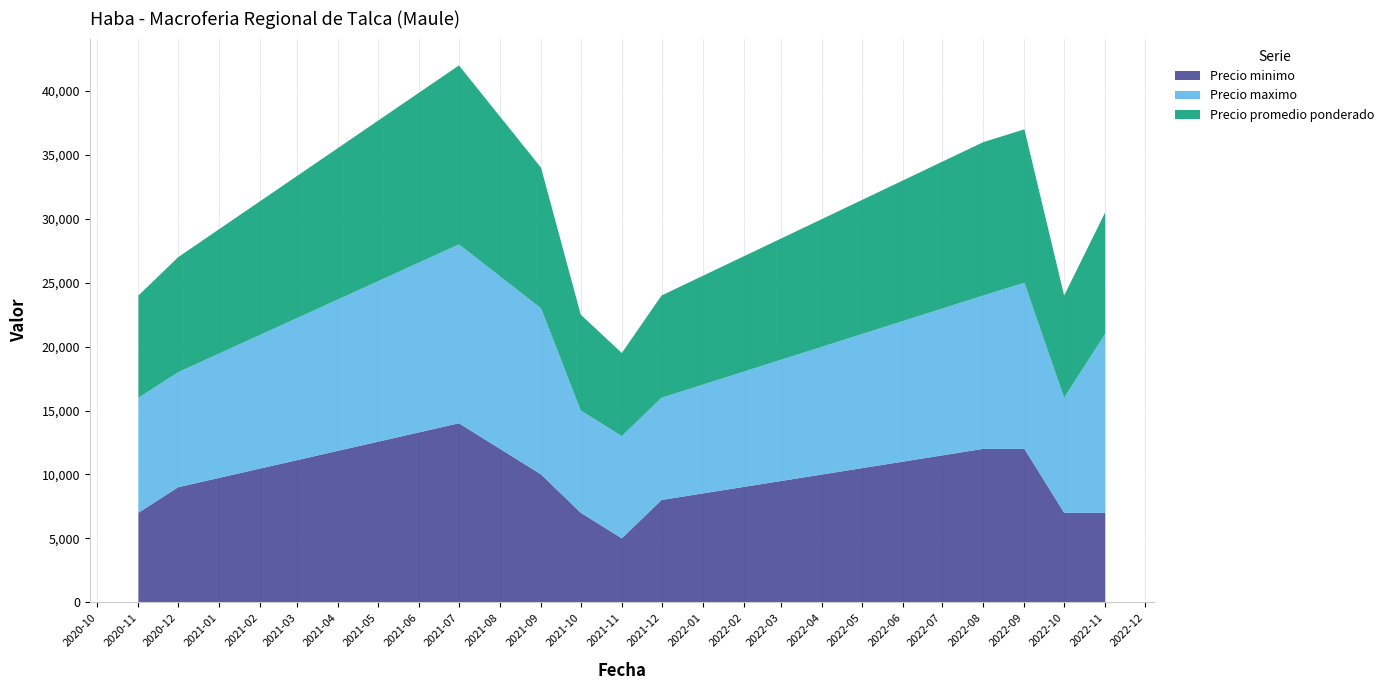

What is the total value across all series at 2020-12?

27000